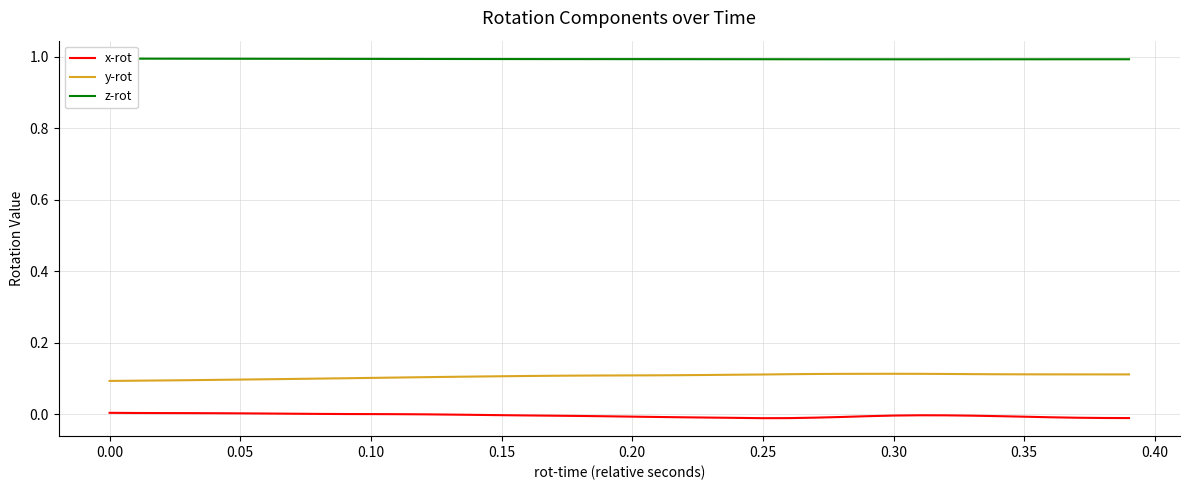

True or false: y-rot and x-rot intersect in this chart.

False